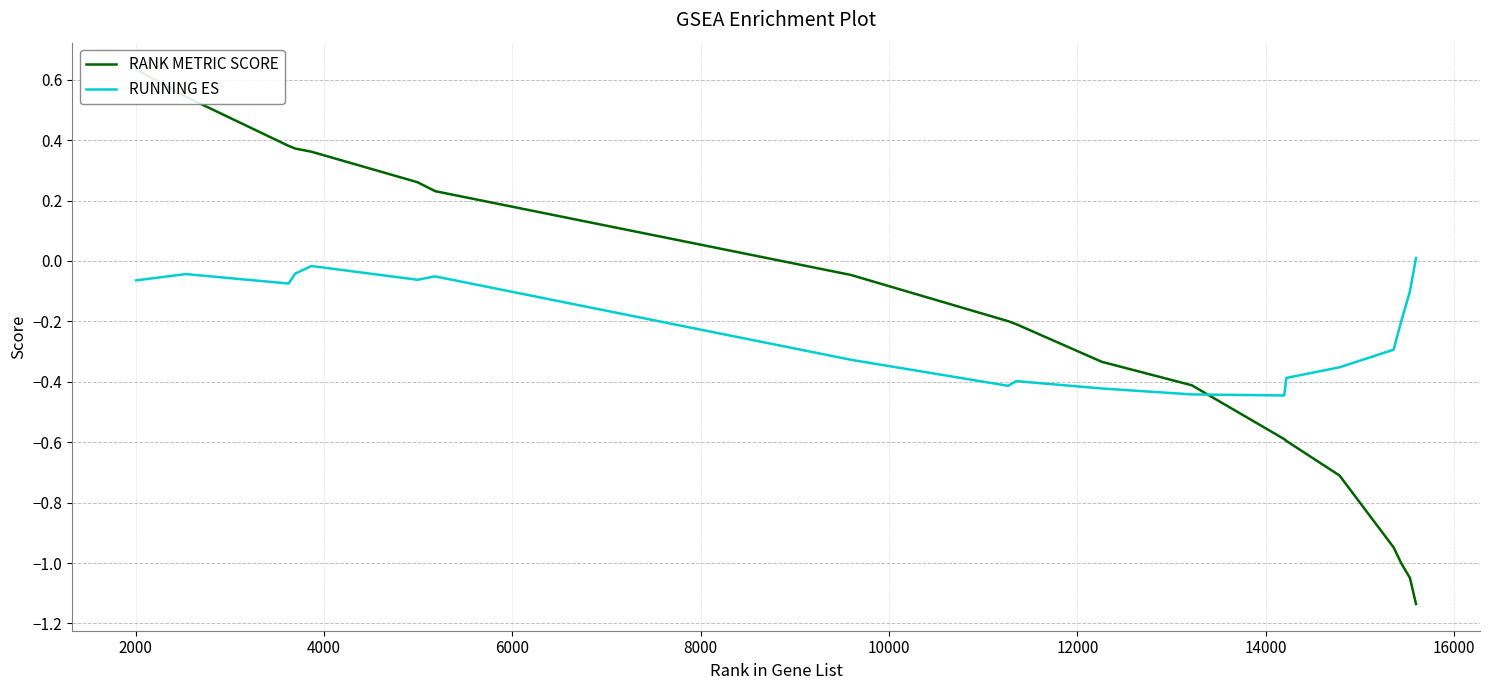

Rank the series at 10000 from lowest to highest value.

RUNNING ES, RANK METRIC SCORE